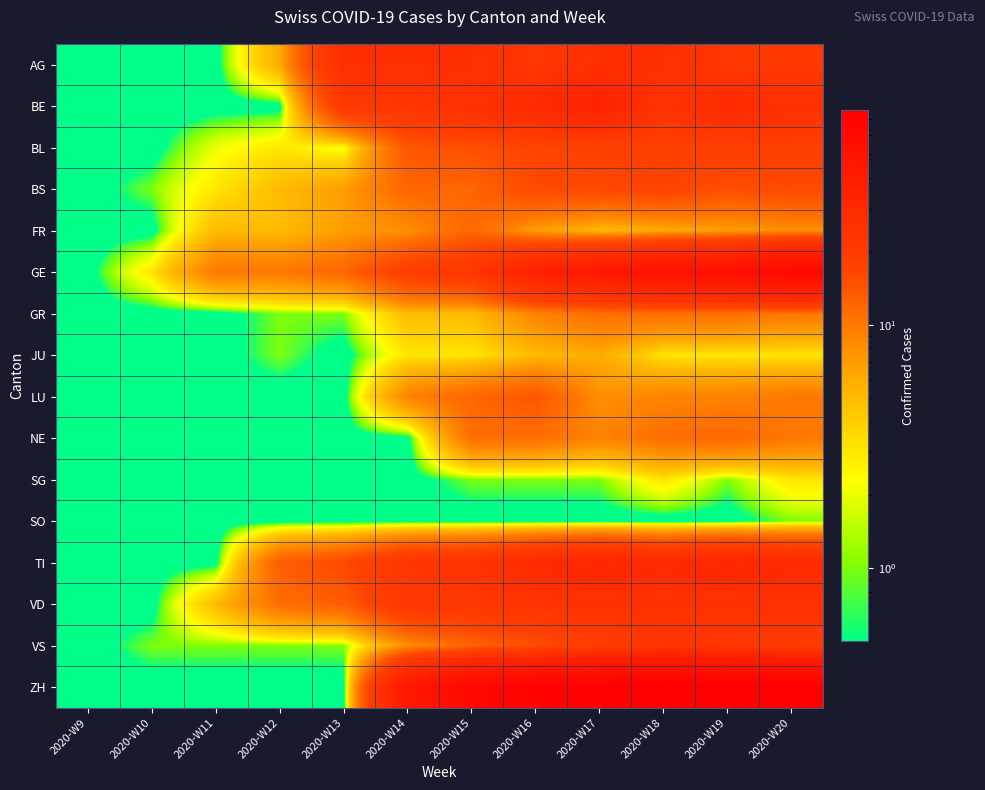

Which label corresponds to the largest value in the chart?

2020-W18